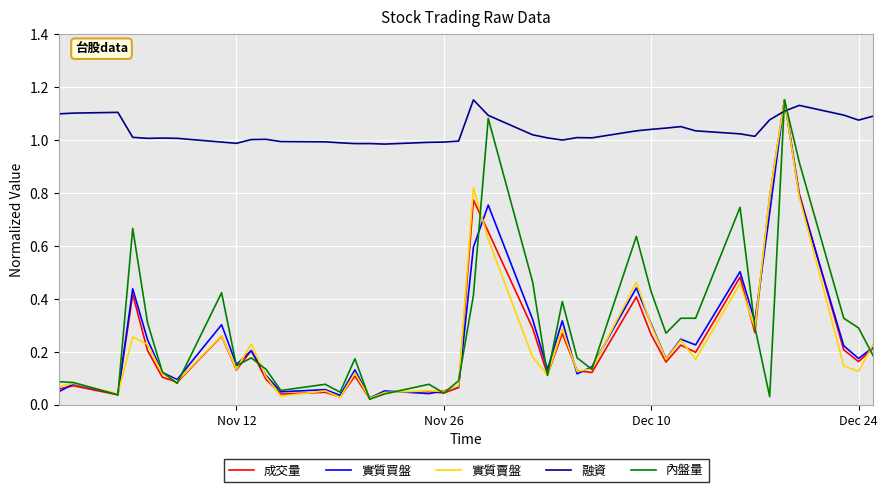

True or false: 融資 and 實質賣盤 cross at least once.

True